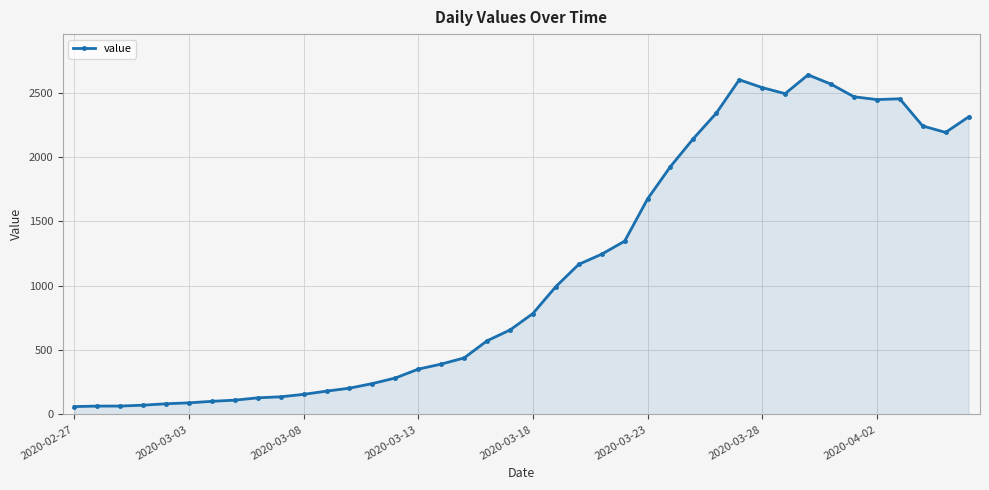

True or false: the data has more than 1 interior local peaks.

True